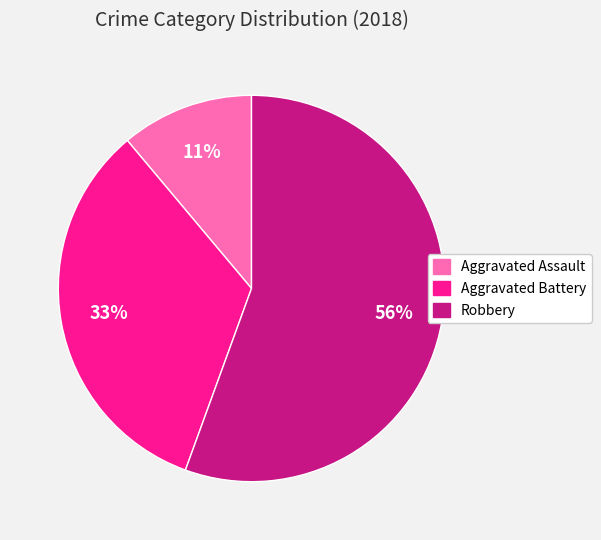

True or false: Robbery accounts for 56% of the total.

True